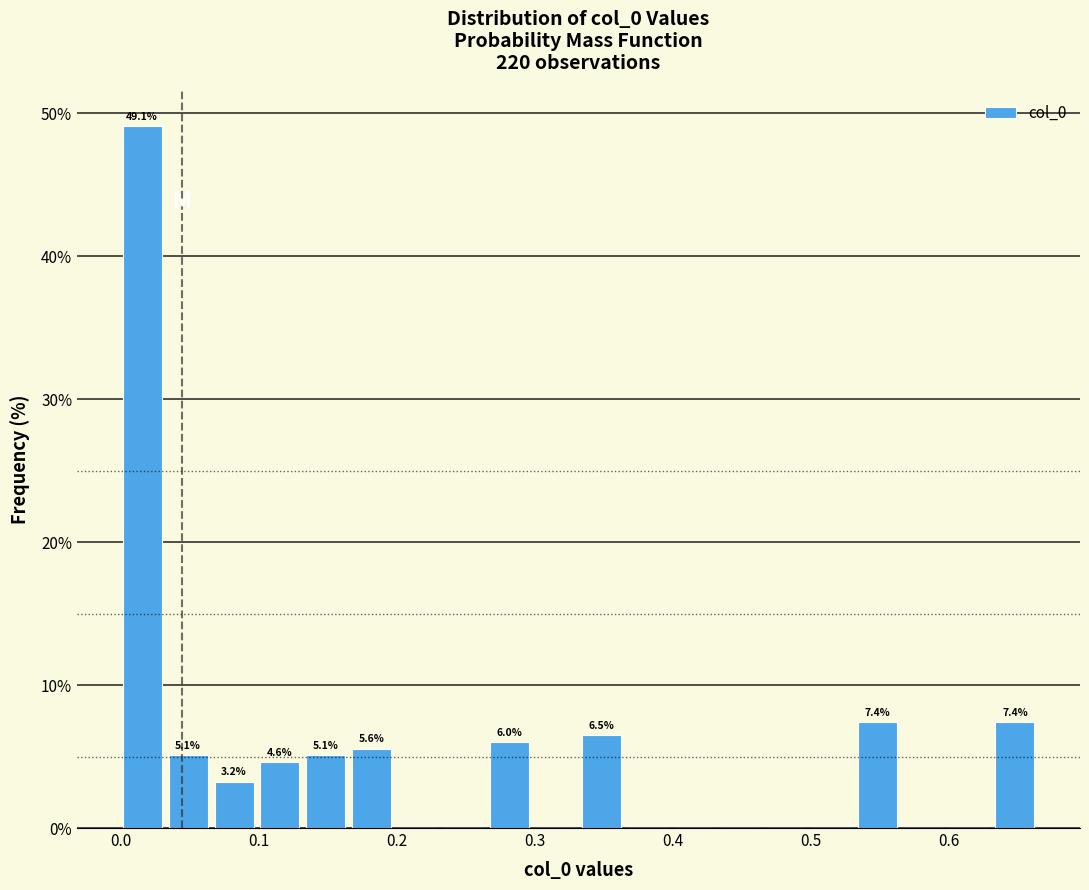

Around what value on the x-axis is the tallest bar? Give the approximate position of its centre, as read against the axis.

0.02